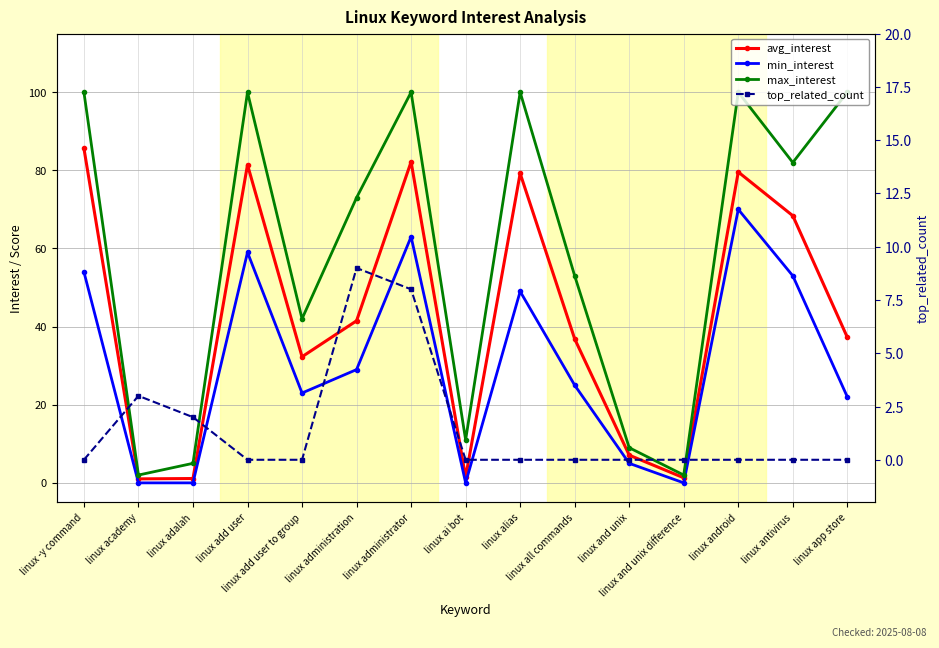

At which label is min_interest closest to 35?

linux administration